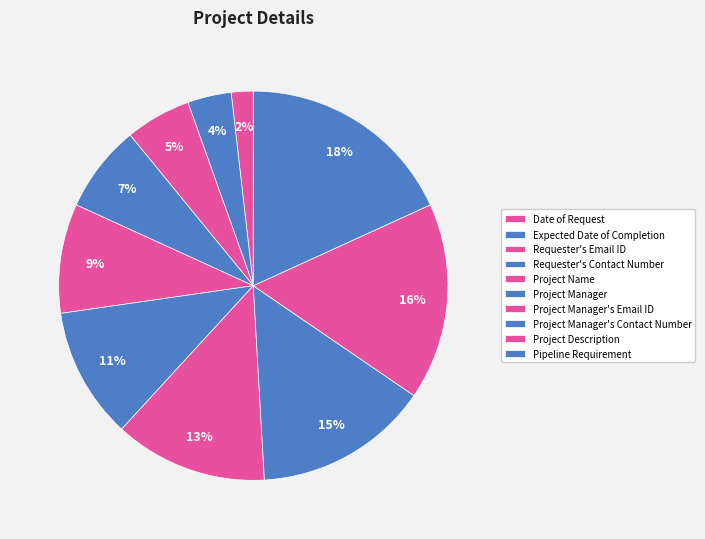

Which category has the smallest portion of the pie?

Date of Request